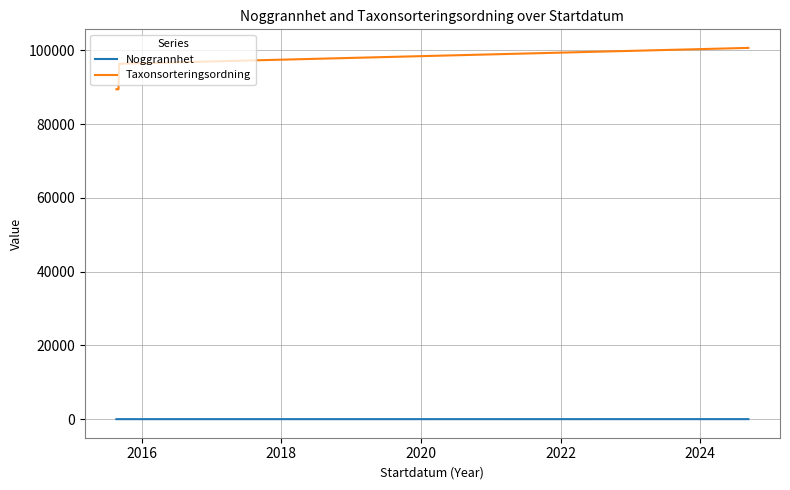

Which series has the largest total across all categories?

Taxonsorteringsordning